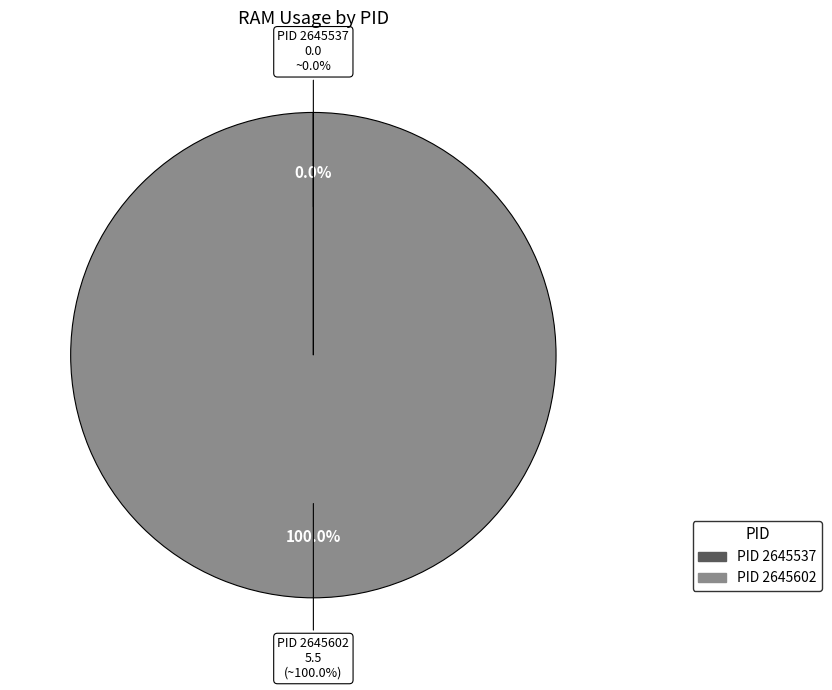

What is the total percentage of 2645537 and 2645602?

100.0%